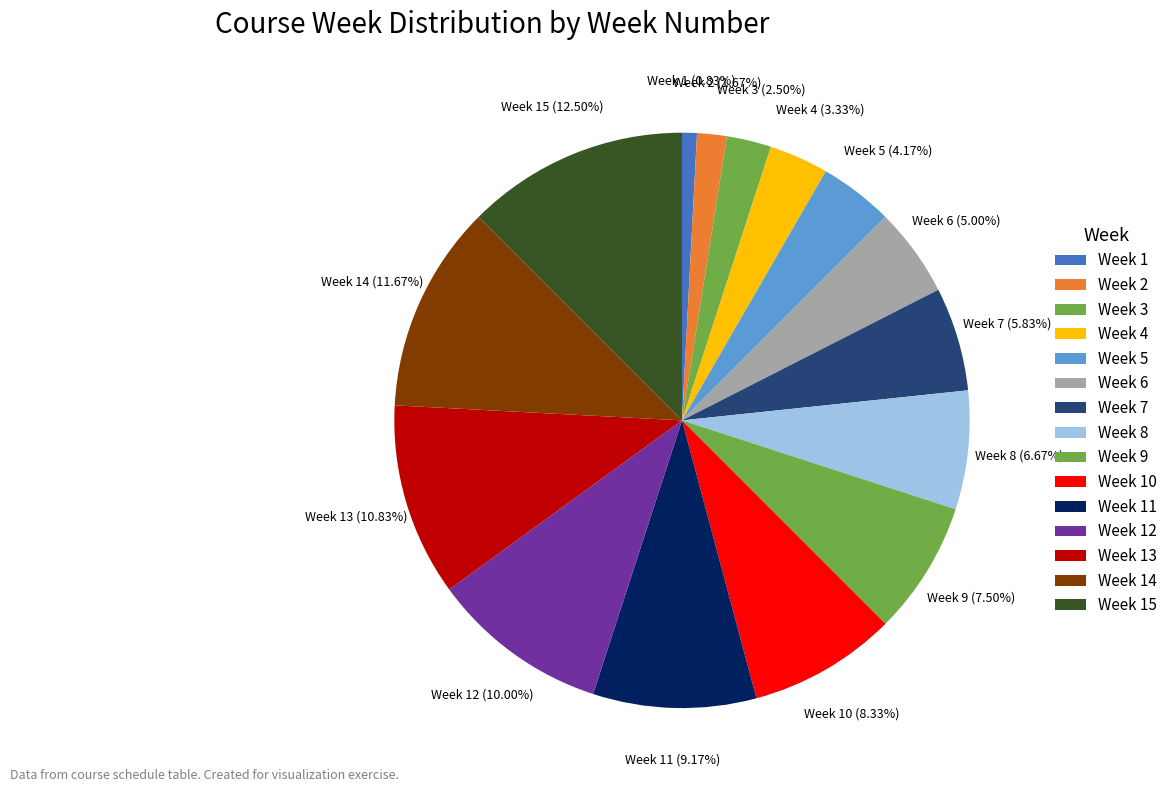

To the nearest percent, what is the combined percentage of Week 9 and Week 8?

14%